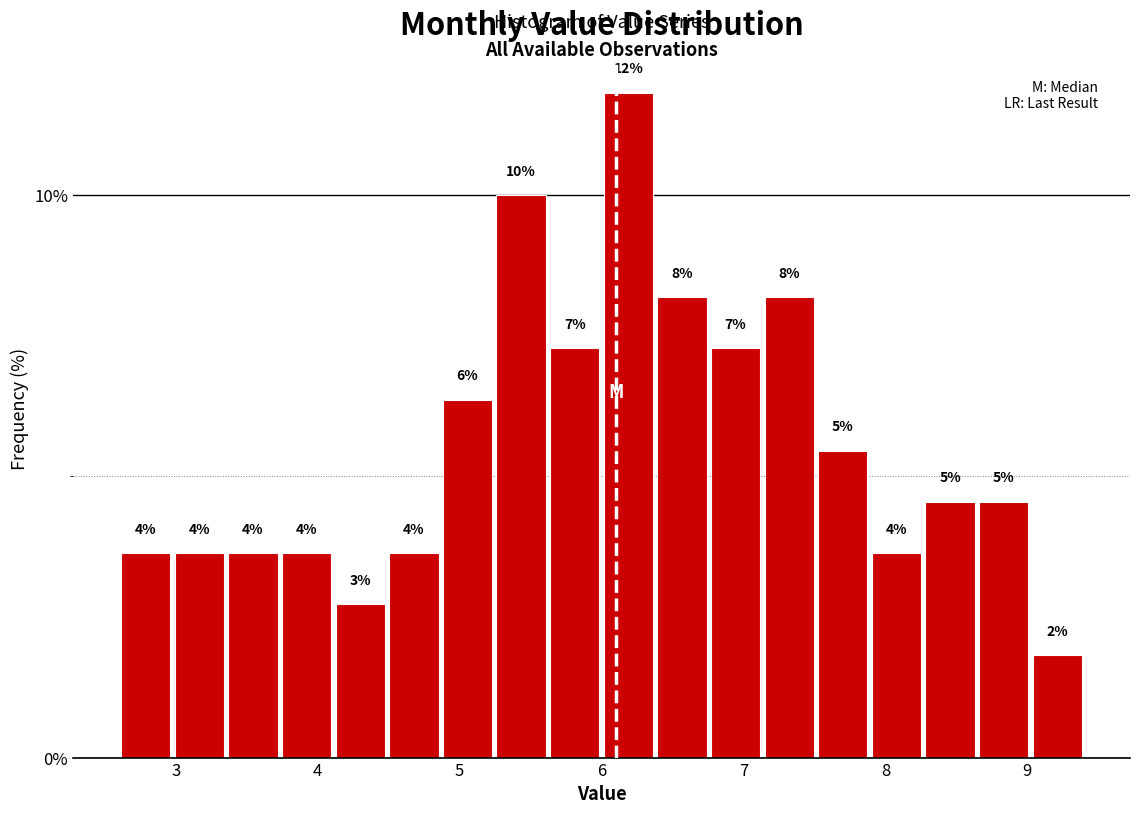

Around what value on the x-axis is the tallest bar? Give the approximate position of its centre, as read against the axis.

6.2